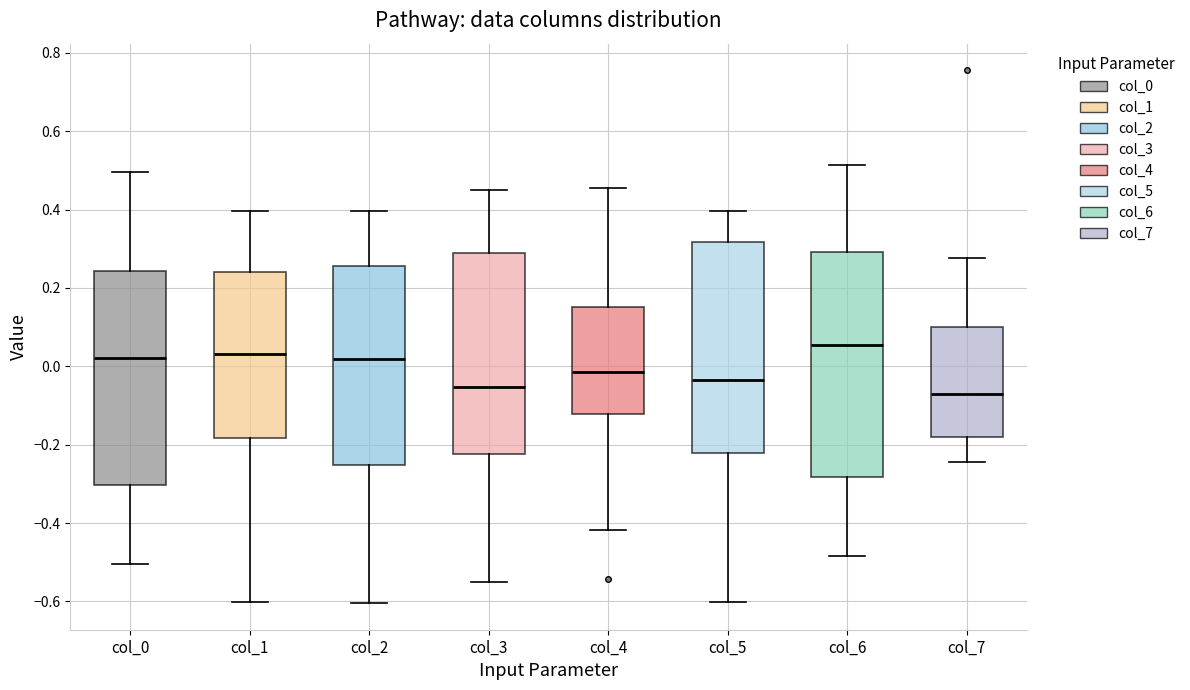

Where is the lower edge of the box for col_2 on the y-axis? The values are not printed on the chart, so give them approximately, as read against the axis.

-0.26